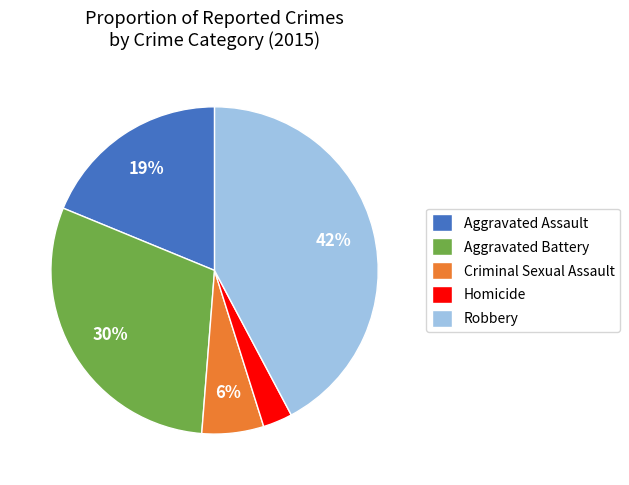

Is it true that Aggravated Battery is 30% of the pie?

True